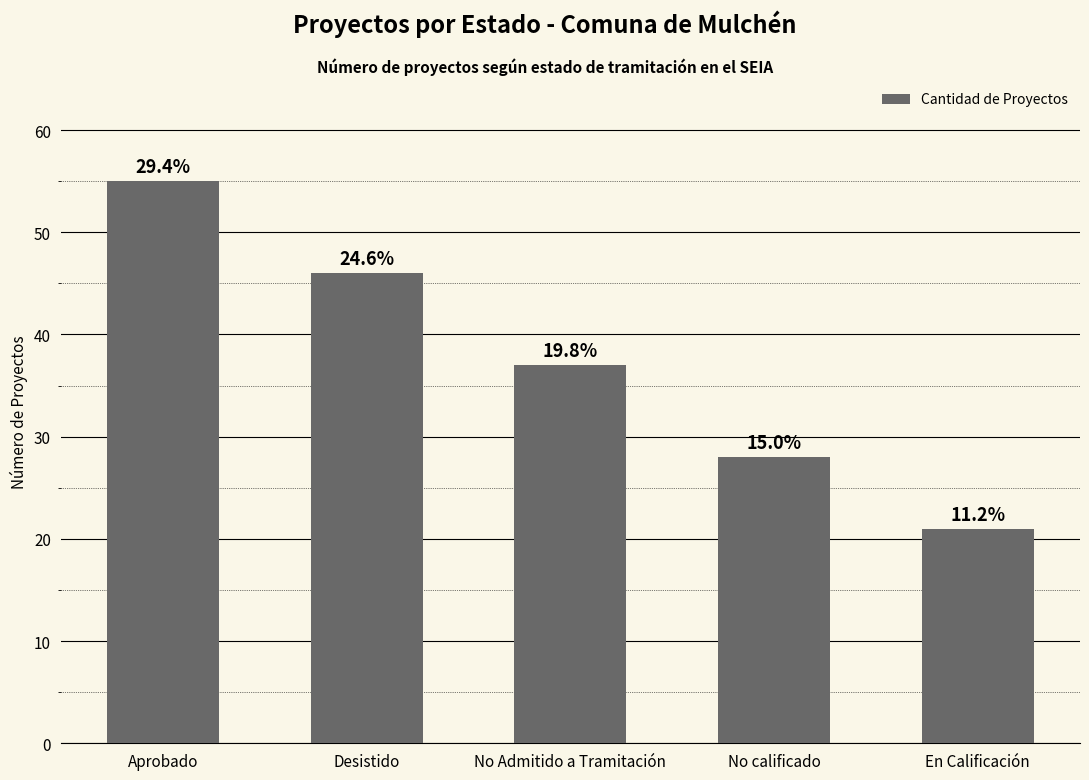

What value does the data have at En Calificación, to the nearest 5?

20